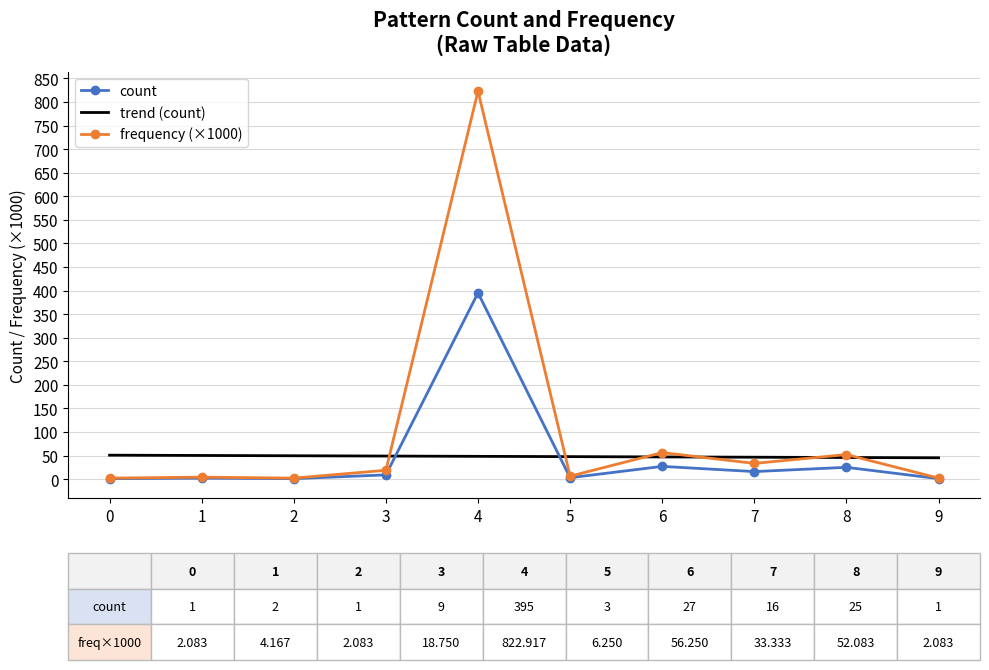

Between which two adjacent categories do trend (count) and count first intersect?

3 and 4